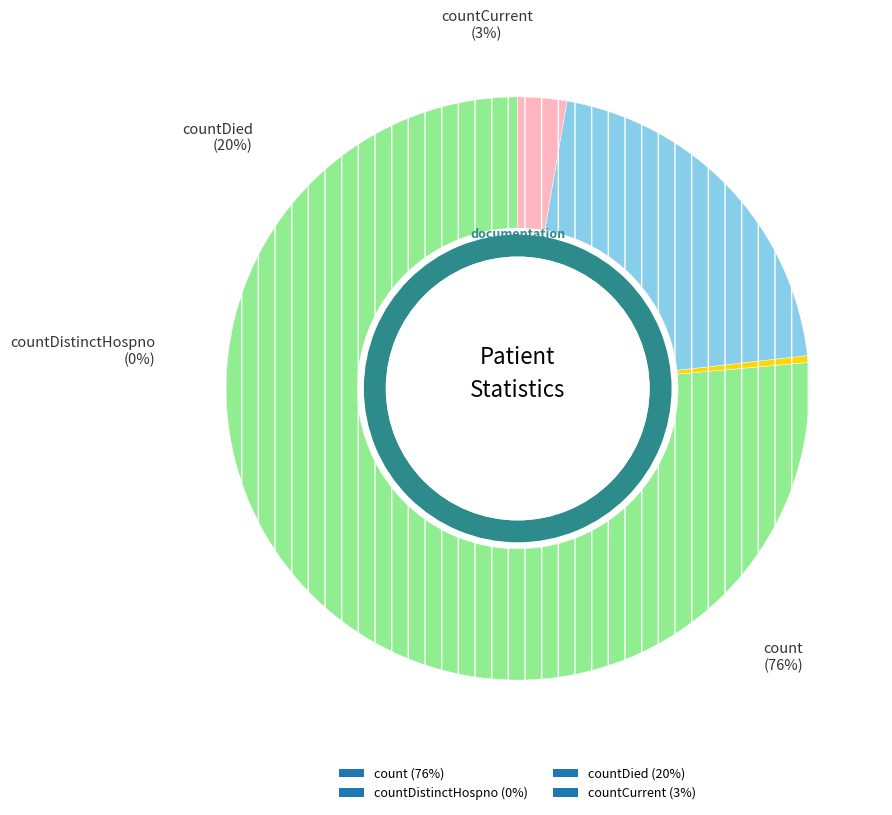

Is it true that countDistinctHospno is 11% of the pie?

False